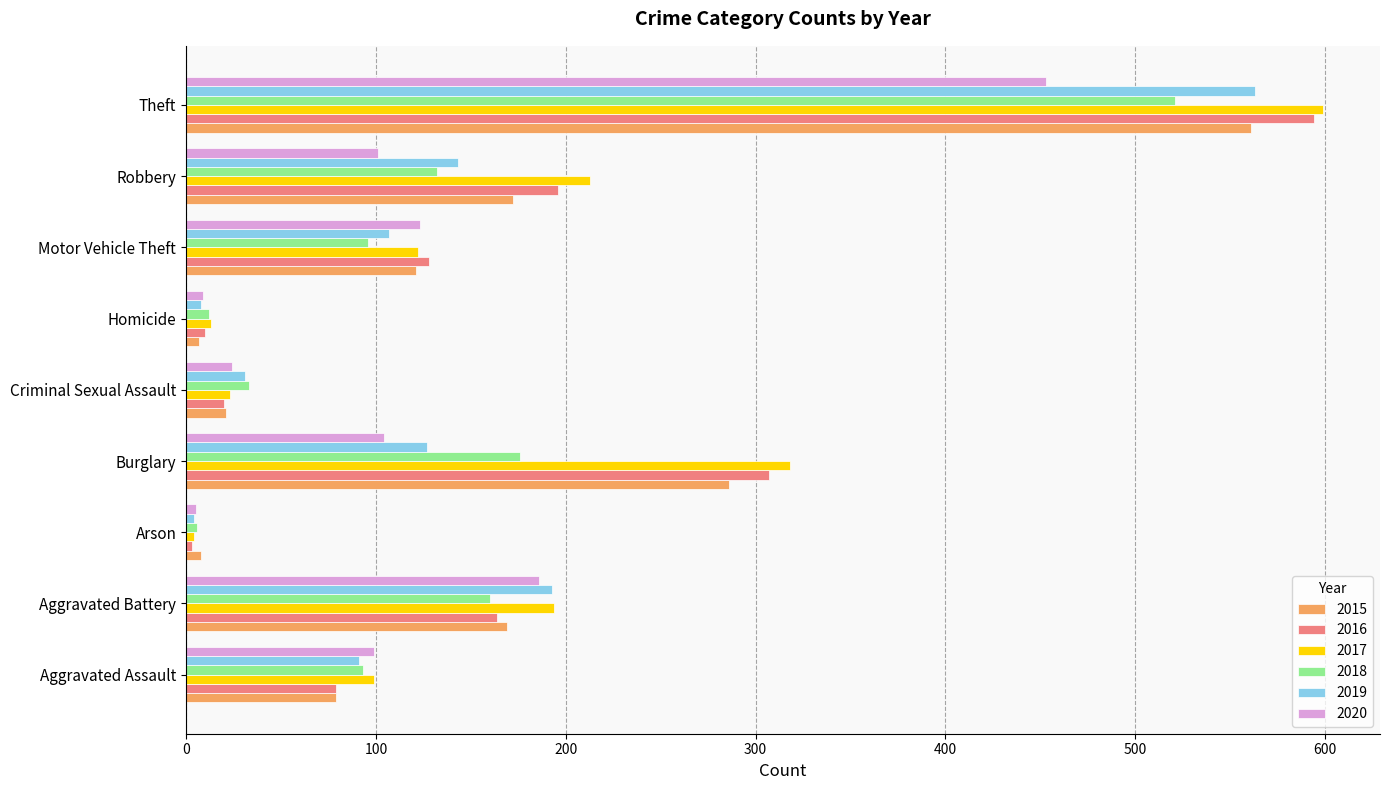

What is the highest value of the 2019 series?

563